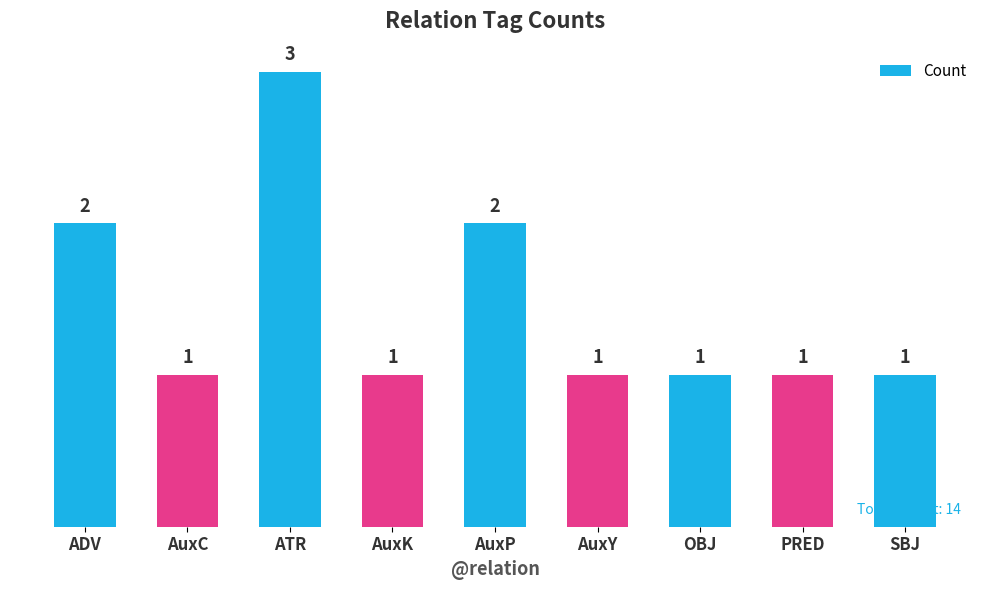

What is the greatest value displayed?

3